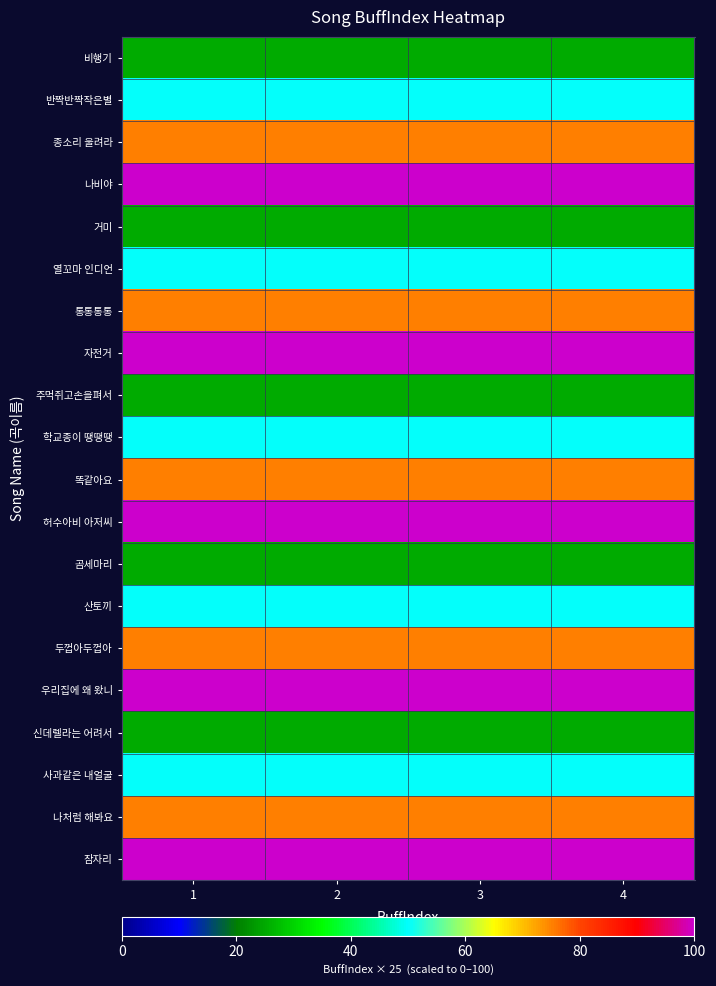

Reading left to right, extract all data points from this chart.

비행기: 1=25	2=25	3=25	4=25
반짝반짝작은별: 1=50	2=50	3=50	4=50
종소리 울려라: 1=75	2=75	3=75	4=75
나비야: 1=100	2=100	3=100	4=100
거미: 1=25	2=25	3=25	4=25
열꼬마 인디언: 1=50	2=50	3=50	4=50
통통통통: 1=75	2=75	3=75	4=75
자전거: 1=100	2=100	3=100	4=100
주먹쥐고손을펴서: 1=25	2=25	3=25	4=25
학교종이 땡땡땡: 1=50	2=50	3=50	4=50
똑같아요: 1=75	2=75	3=75	4=75
허수아비 아저씨: 1=100	2=100	3=100	4=100
곰세마리: 1=25	2=25	3=25	4=25
산토끼: 1=50	2=50	3=50	4=50
두껍아두껍아: 1=75	2=75	3=75	4=75
우리집에 왜 왔니: 1=100	2=100	3=100	4=100
신데렐라는 어려서: 1=25	2=25	3=25	4=25
사과같은 내얼굴: 1=50	2=50	3=50	4=50
나처럼 해봐요: 1=75	2=75	3=75	4=75
잠자리: 1=100	2=100	3=100	4=100